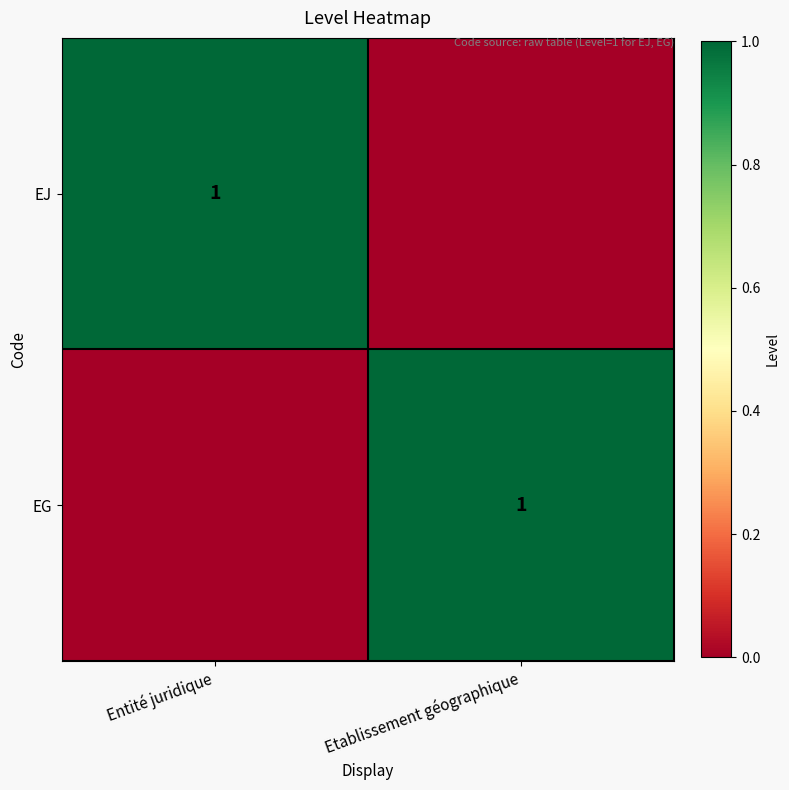

Count the number of data series in this chart.

2